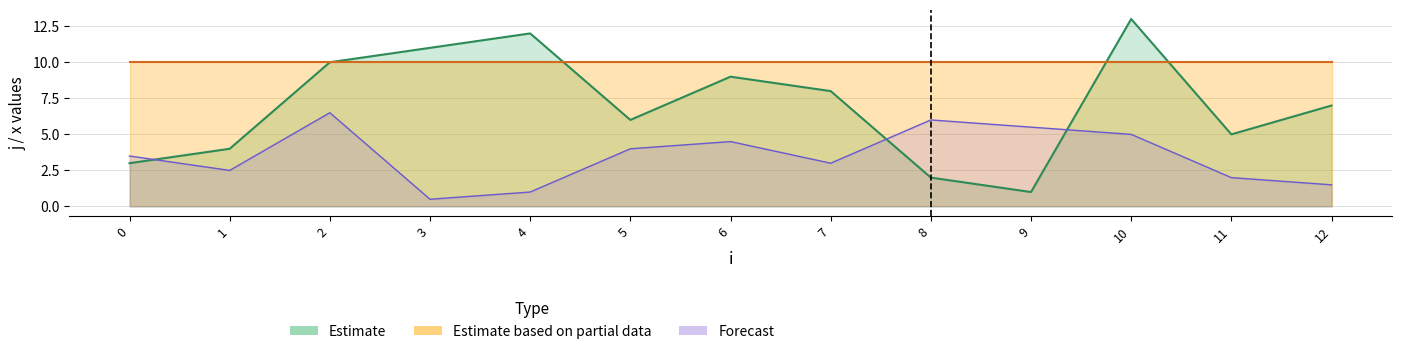

Approximately how many times larger is the value at 2 compared to 12?

1.4